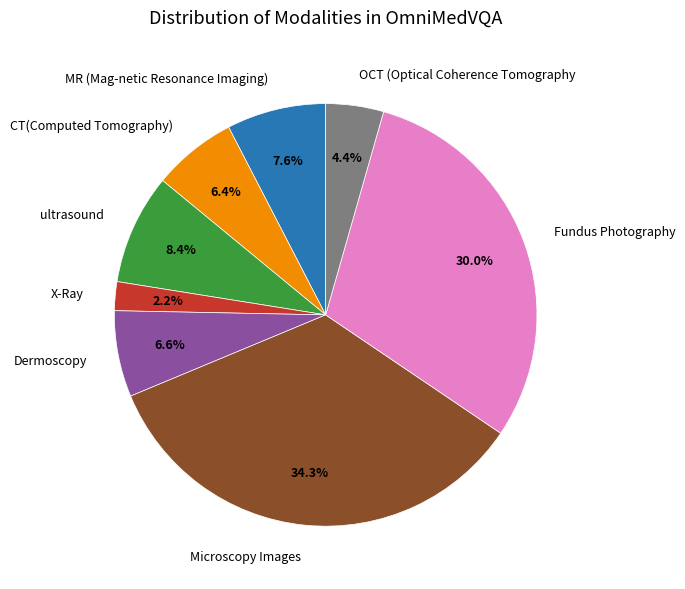

Does any single category account for the majority?

No